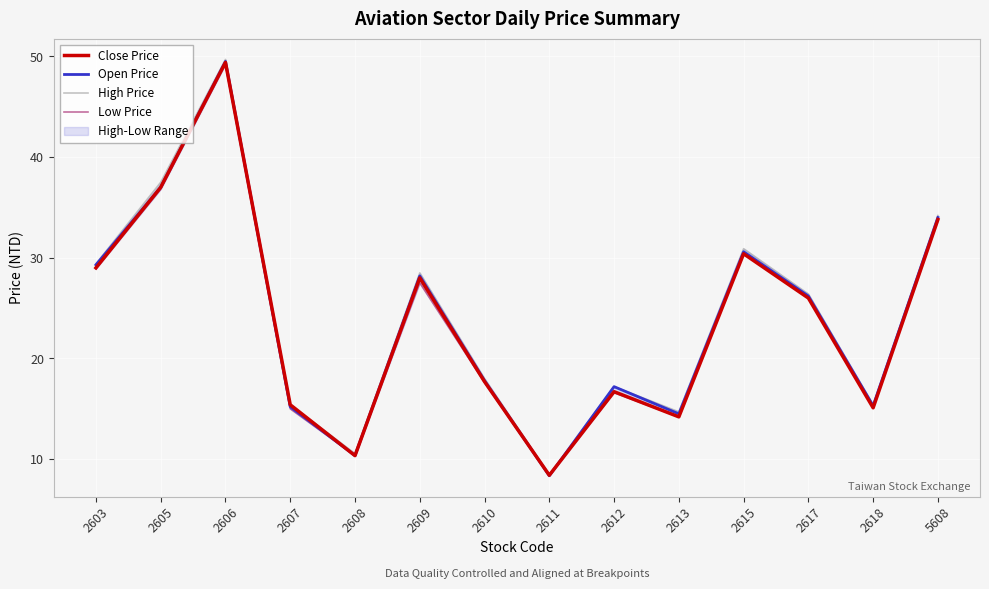

Where is Close Price nearest to the value 28?

2609